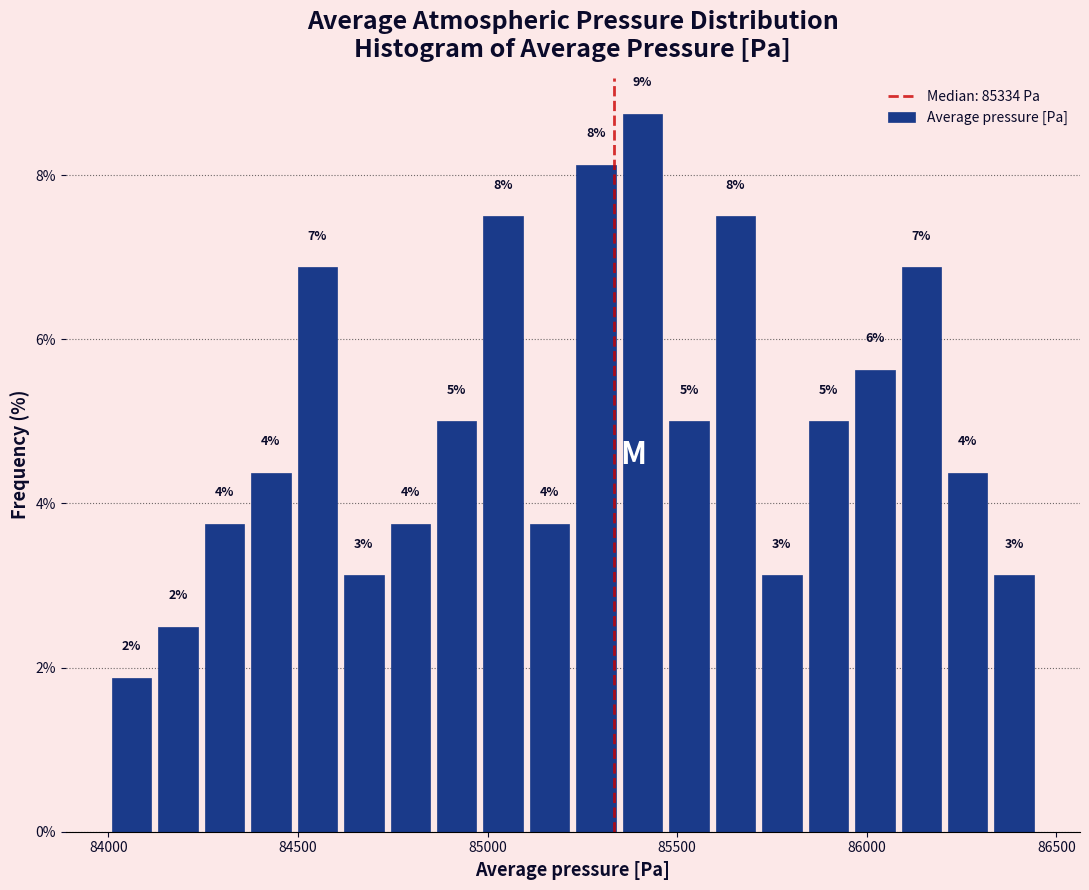

Around what value on the x-axis is the tallest bar? Give the approximate position of its centre, as read against the axis.

85400